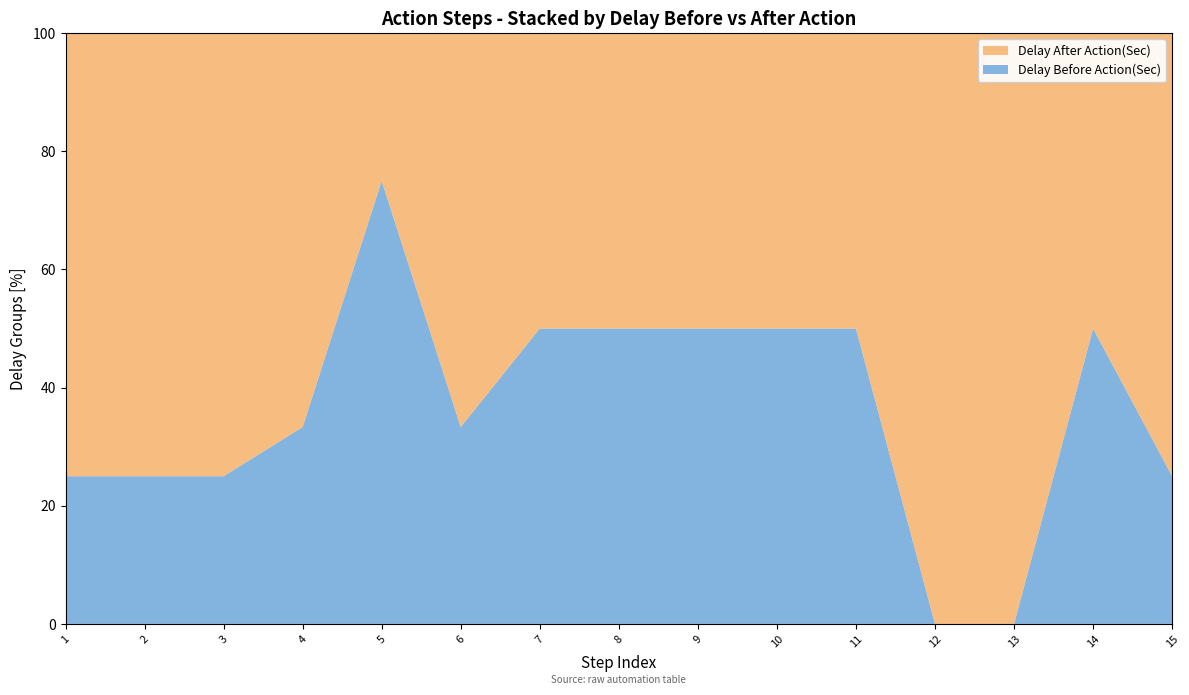

Reading left to right, extract all data points from this chart.

Delay Before Action(Sec): 1	1	1	1	3	1	1	1	1	1	1	0	0	1	1
Delay After Action(Sec): 3	3	3	2	1	2	1	1	1	1	1	1	1	1	3